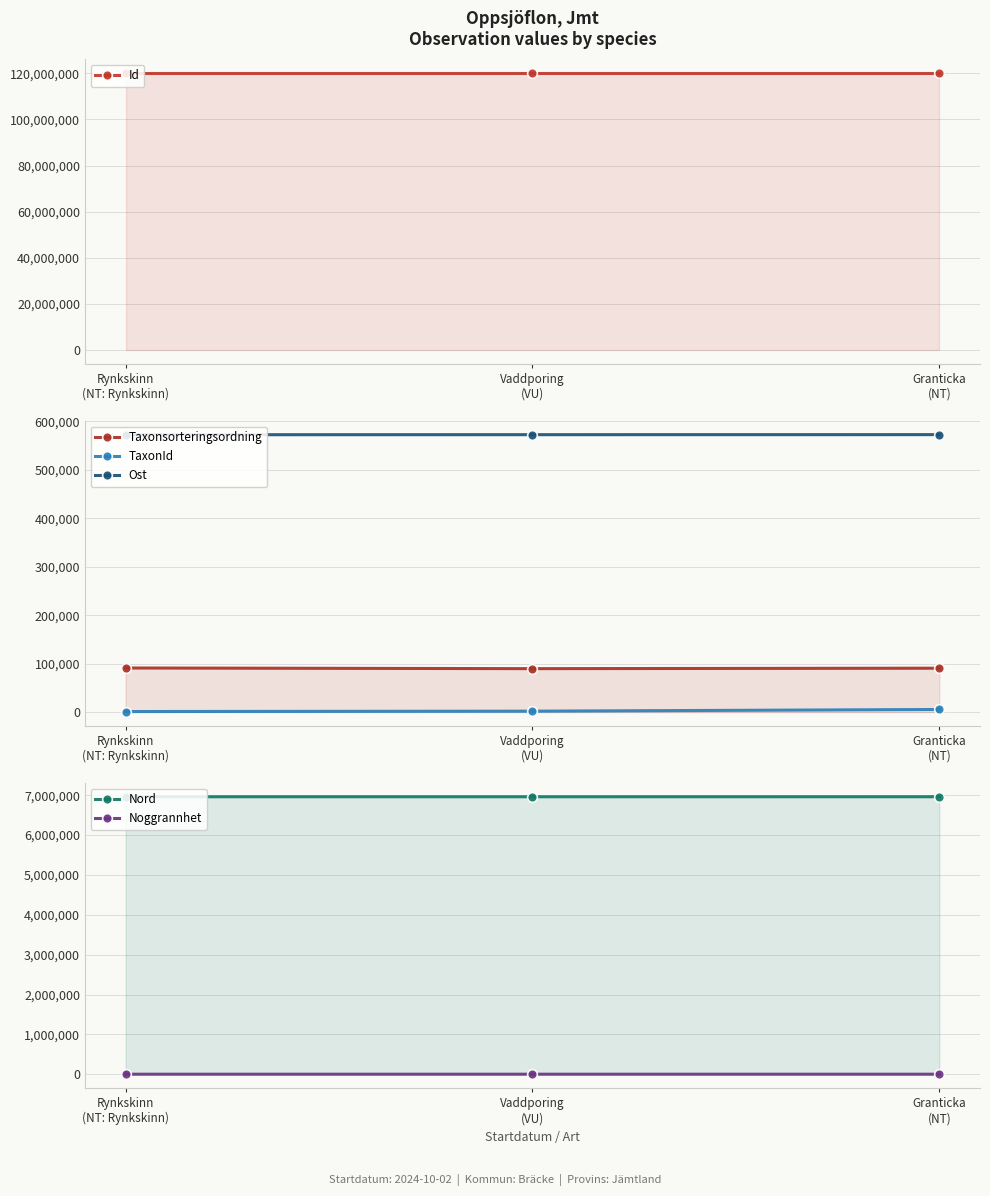

What is the greatest value displayed?

120317844